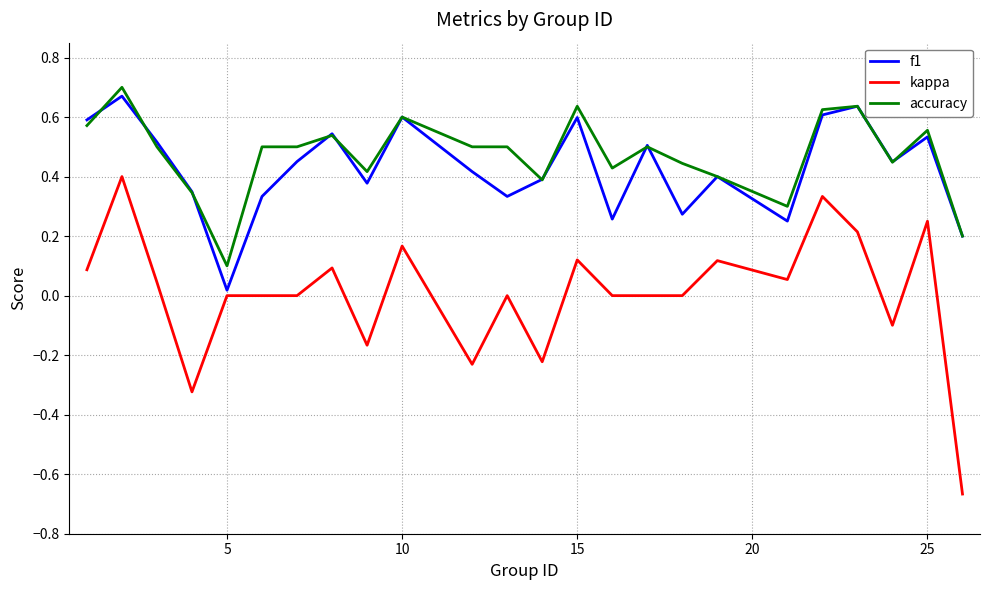

True or false: kappa and accuracy intersect in this chart.

False